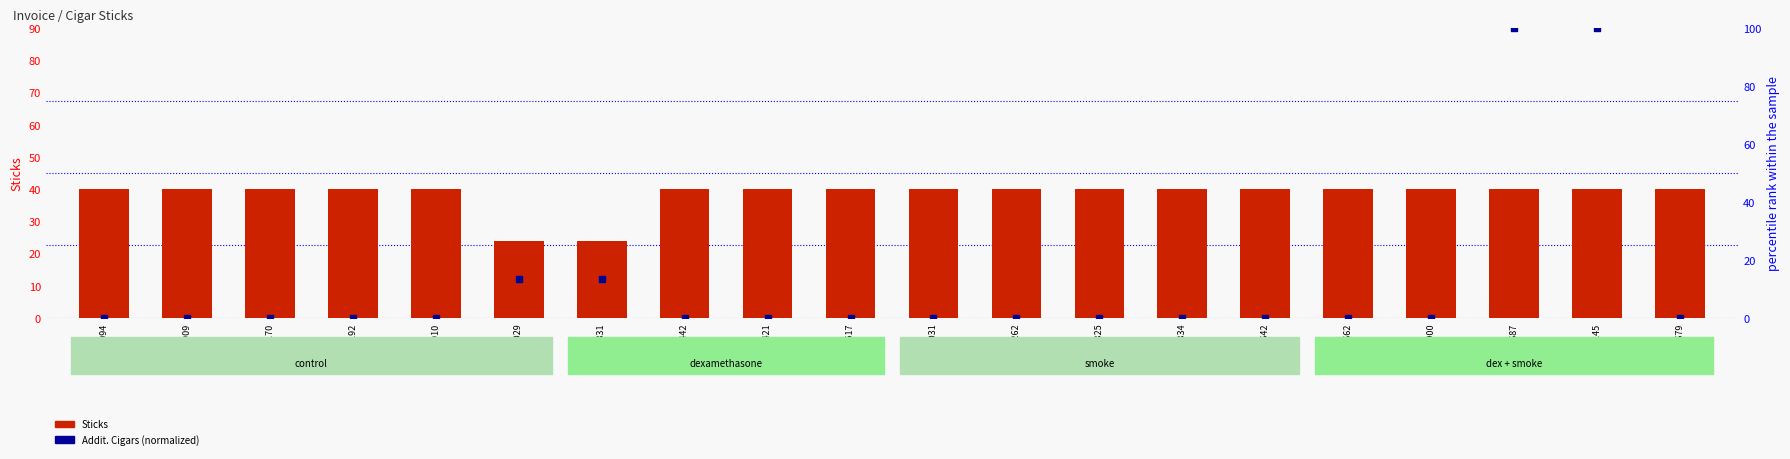

Which series reaches the maximum Y coordinate?

Addit. Cigars (normalized)